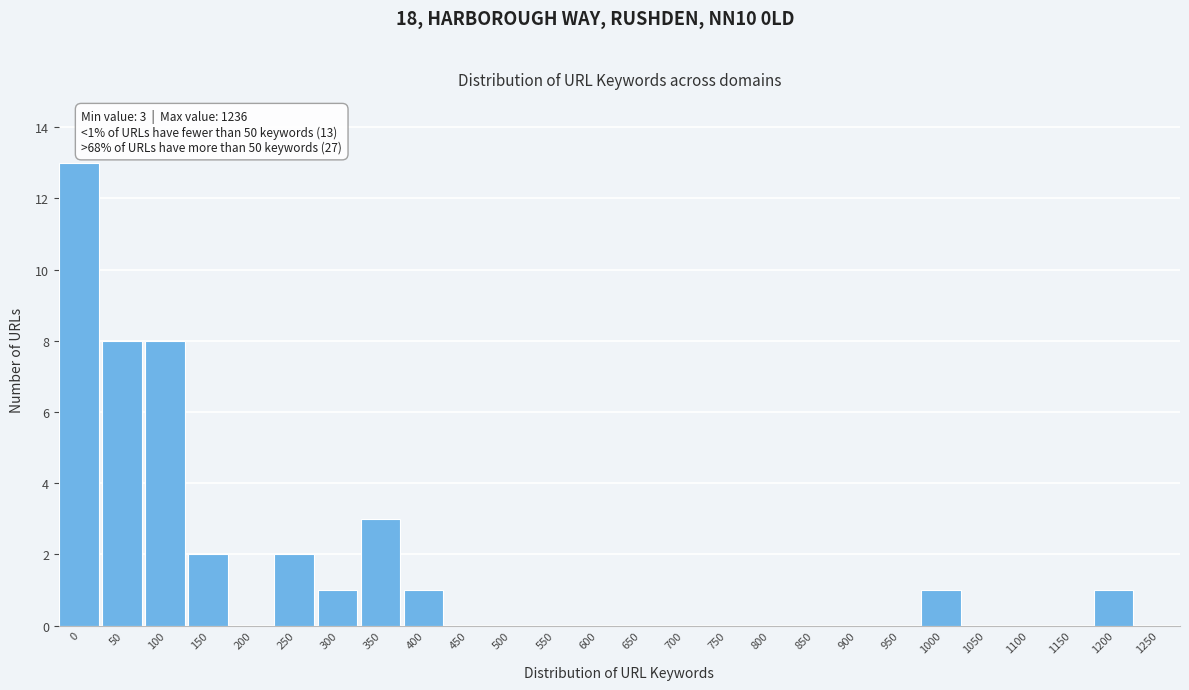

Reading left to right, extract all data points from this chart.

0=13	50=8	100=8	150=2	200=0	250=2	300=1	350=3	400=1	450=0	500=0	550=0	600=0	650=0	700=0	750=0	800=0	850=0	900=0	950=0	1000=1	1050=0	1100=0	1150=0	1200=1	1250=0